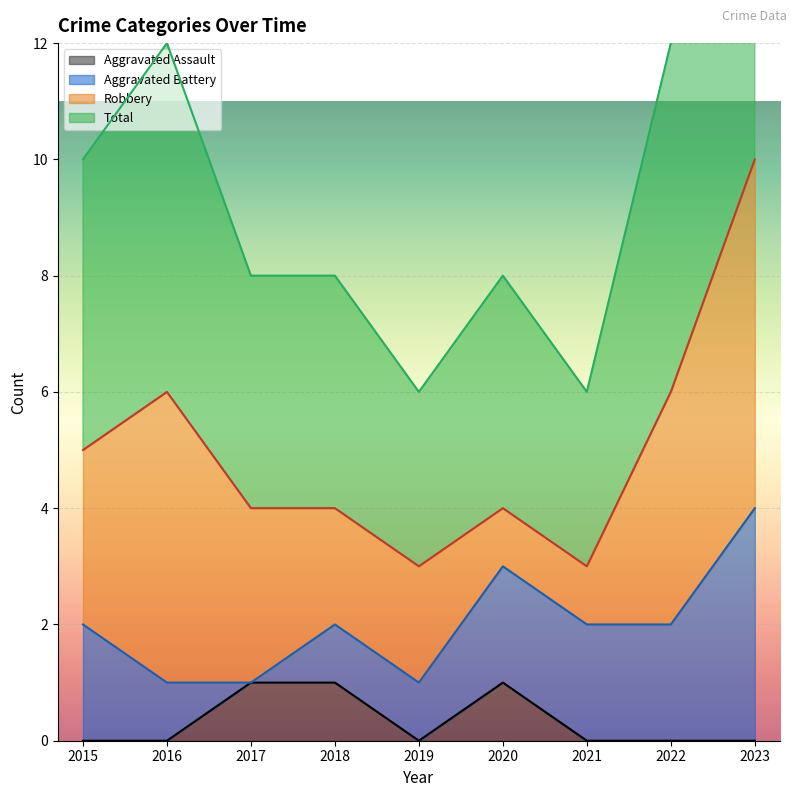

The value of Aggravated Assault at 2023 is -1. True or false?

False